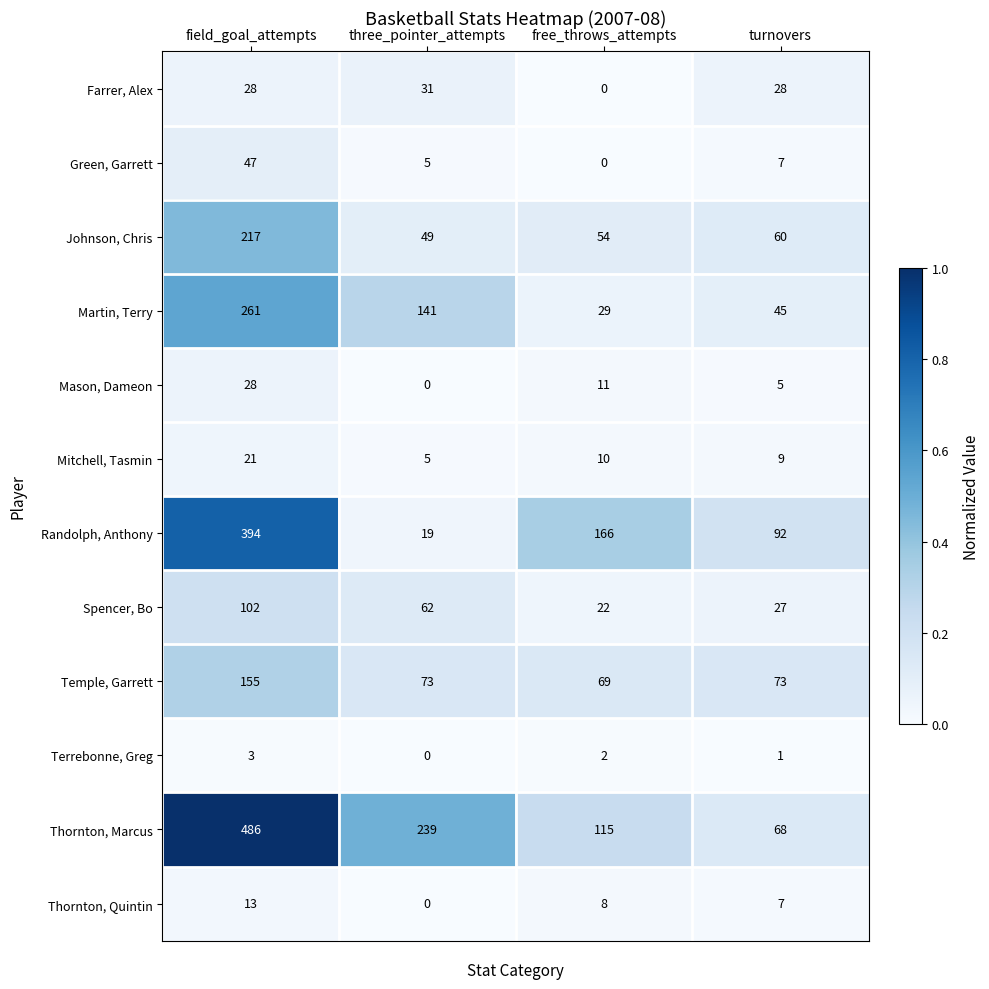

List the series in order of their peak value, highest first.

Thornton, Marcus, Randolph, Anthony, Martin, Terry, Johnson, Chris, Temple, Garrett, Spencer, Bo, Green, Garrett, Farrer, Alex, Mason, Dameon, Mitchell, Tasmin, Thornton, Quintin, Terrebonne, Greg